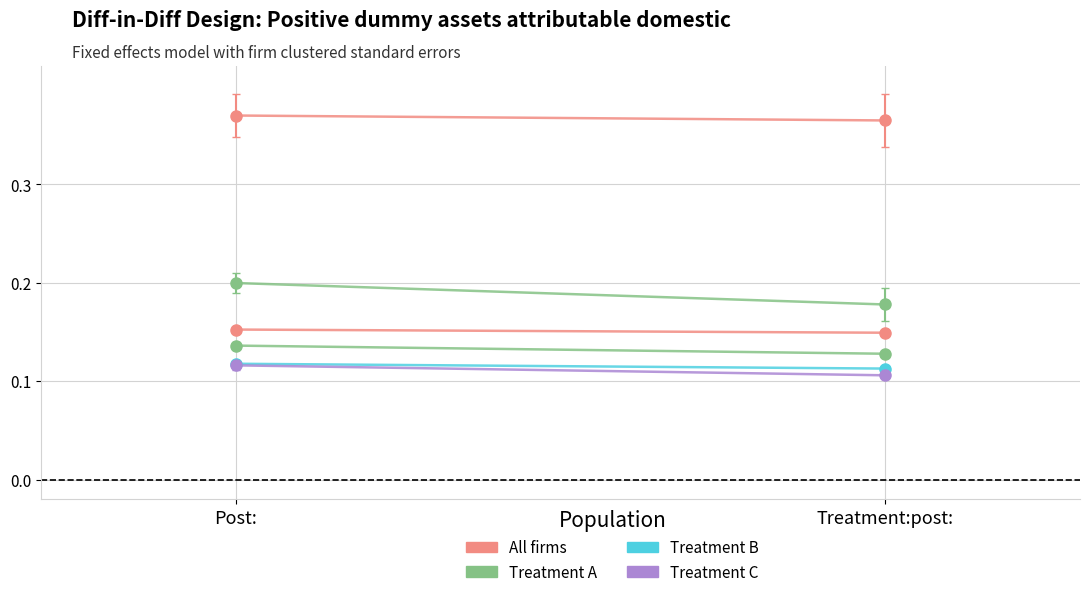

At which category is the sum across all series the highest?

Post: